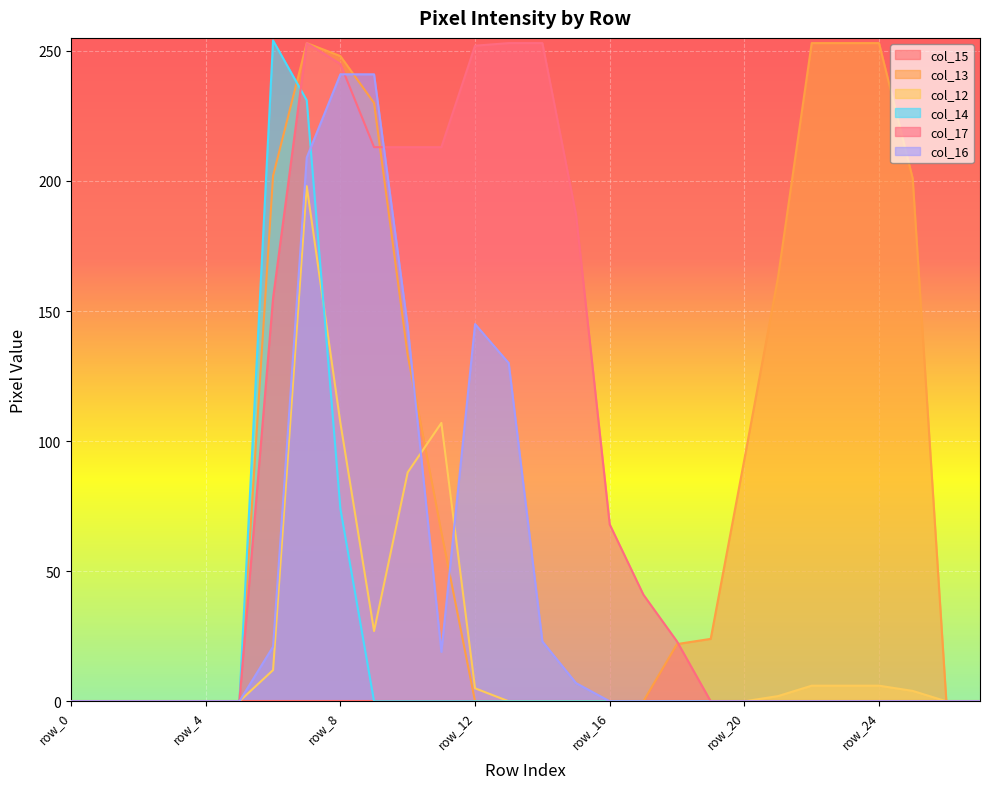

What is the total value across all series at row_25?

205